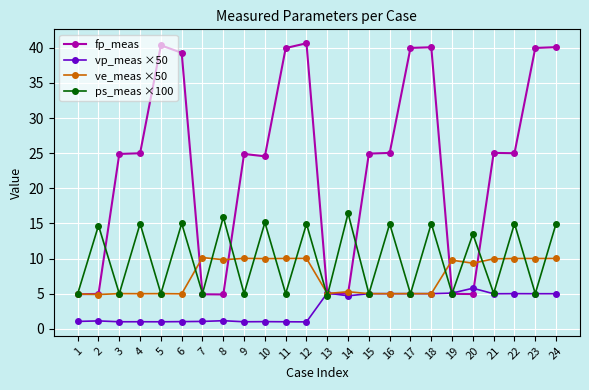

Is it true that ps_meas ×100 equals 20.5 at 20?

False